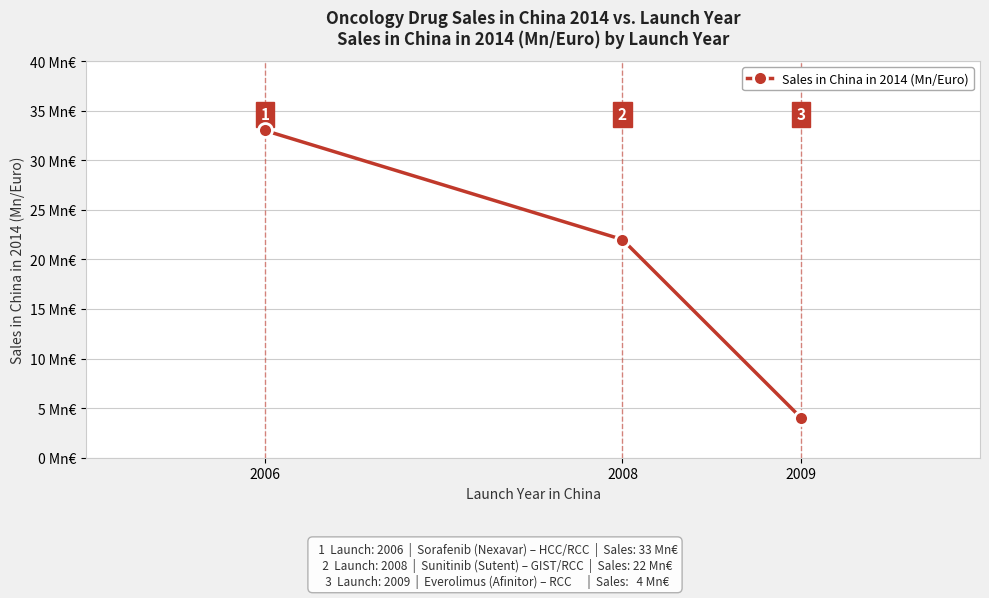

What is the approximate value at 2009?

4